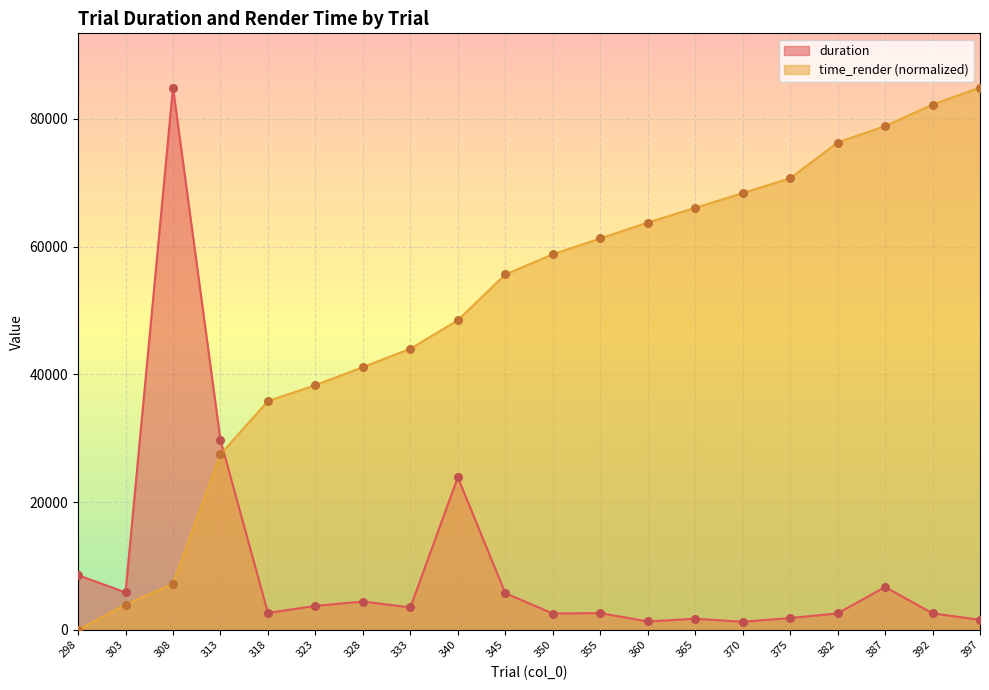

Which series contains the highest Y value?

duration